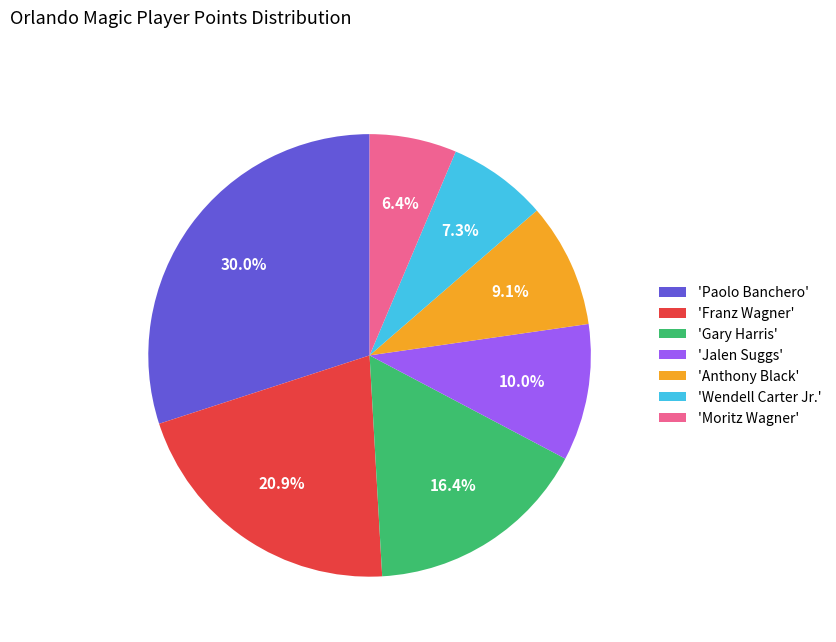

Combined, what portion of the pie is 'Wendell Carter Jr.' and 'Anthony Black'?

16.4%